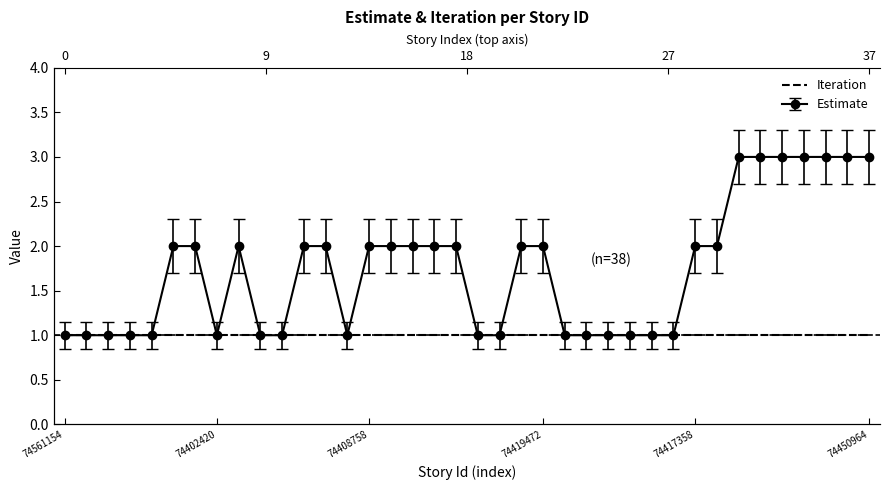

Rank the categories by value from highest to lowest.

74417476, 74418126, 74418058, 74422418, 74450186, 74450460, 74450964, 74404760, 74407252, 74405054, 74405334, 74408426, 74408758, 74409270, 74409246, 74409554, 74418302, 74419442, 74419472, 74417358, 74417202, 74561154, 74337736, 74337856, 74337604, 74404320, 74402420, 74402558, 74403606, 74408454, 74419224, 74419408, 74410604, 74410640, 74410682, 74412056, 74411926, 74412618